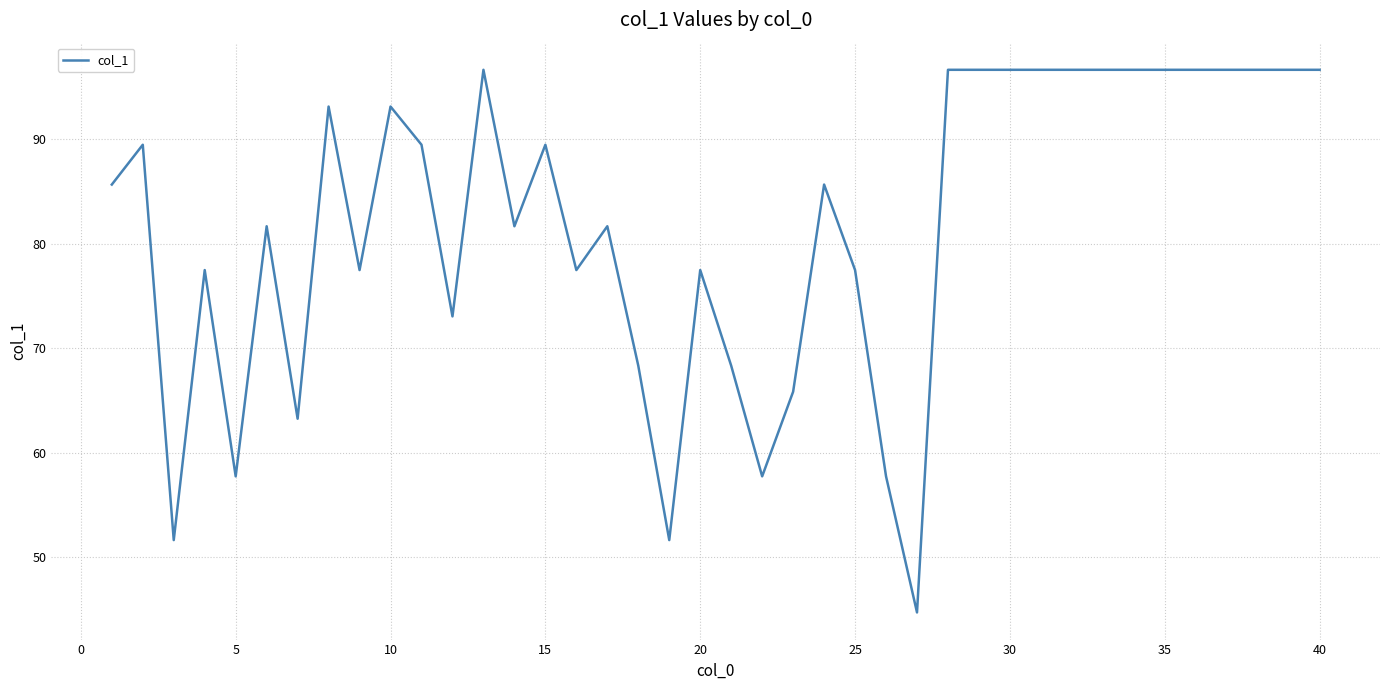

What is the maximum value shown in the chart?

96.6